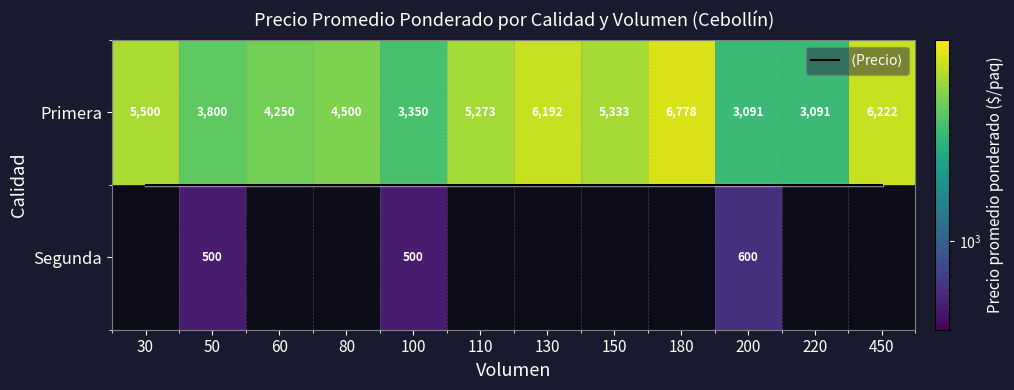

True or false: $\langle$Precio$\rangle$ has a value of 0.2 at 100.

False